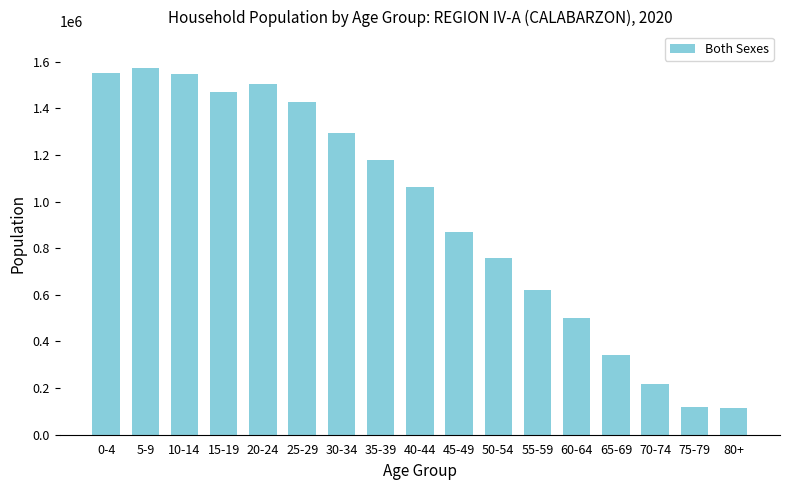

What is the value of the 5th bar from the left?

1503117